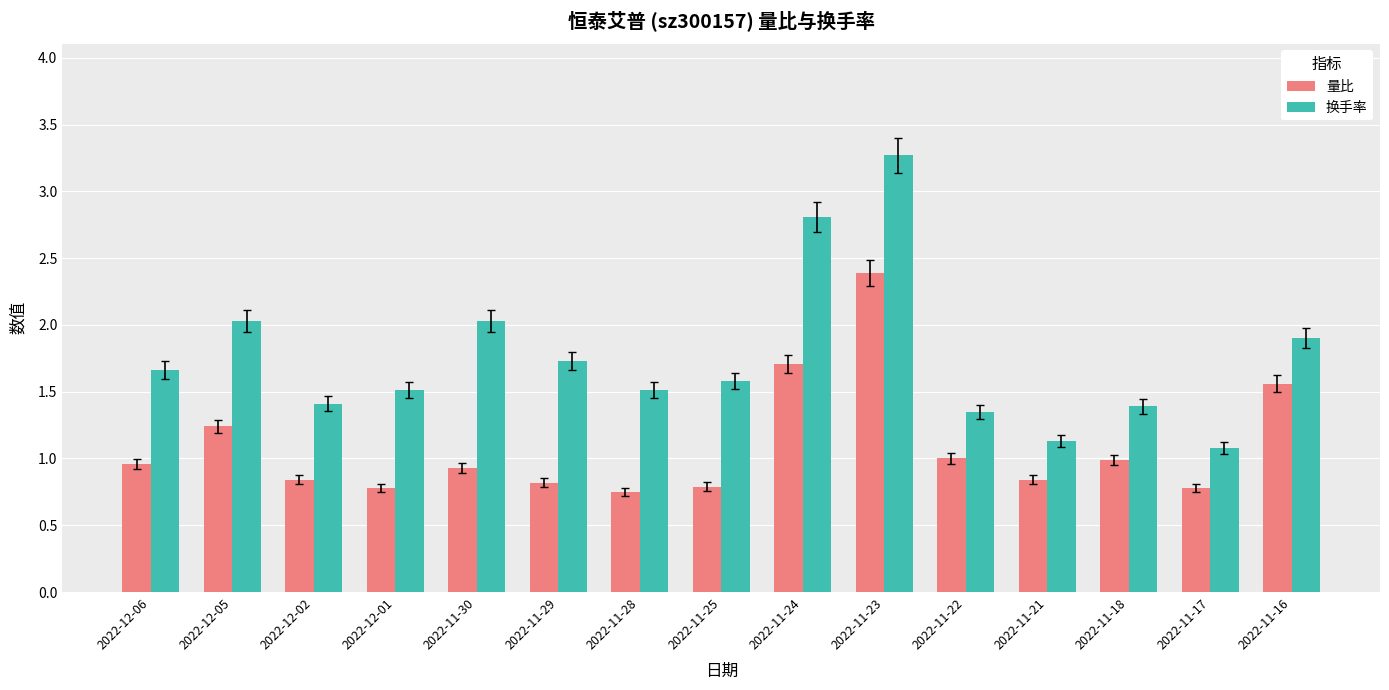

The 量比 series shows 0.8 at 2022-12-02. True or false?

True